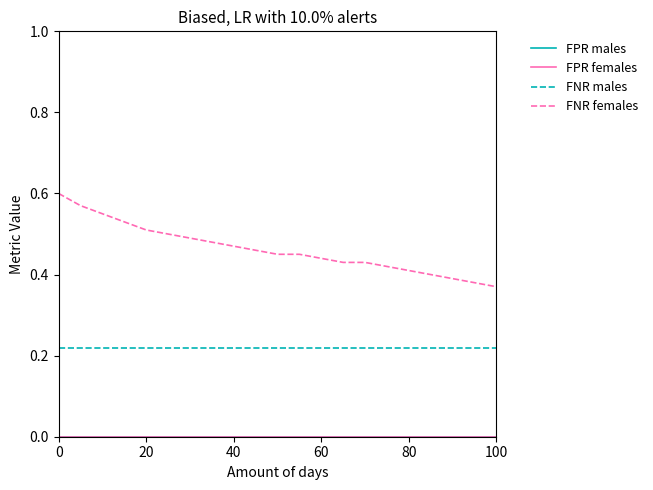

Reading right to left, what are all the values shown in this chart?

FPR males: 0.0	0.0	0.0	0.0	0.0	0.0	0.0	0.0	0.0	0.0	0.0	0.0	0.0	0.0	0.0	0.0	0.0	0.0	0.0	0.0
FPR females: 0.0	0.0	0.0	0.0	0.0	0.0	0.0	0.0	0.0	0.0	0.0	0.0	0.0	0.0	0.0	0.0	0.0	0.0	0.0	0.0
FNR males: 0.2	0.2	0.2	0.2	0.2	0.2	0.2	0.2	0.2	0.2	0.2	0.2	0.2	0.2	0.2	0.2	0.2	0.2	0.2	0.2
FNR females: 0.4	0.4	0.4	0.4	0.4	0.4	0.4	0.4	0.5	0.5	0.5	0.5	0.5	0.5	0.5	0.5	0.5	0.6	0.6	0.6